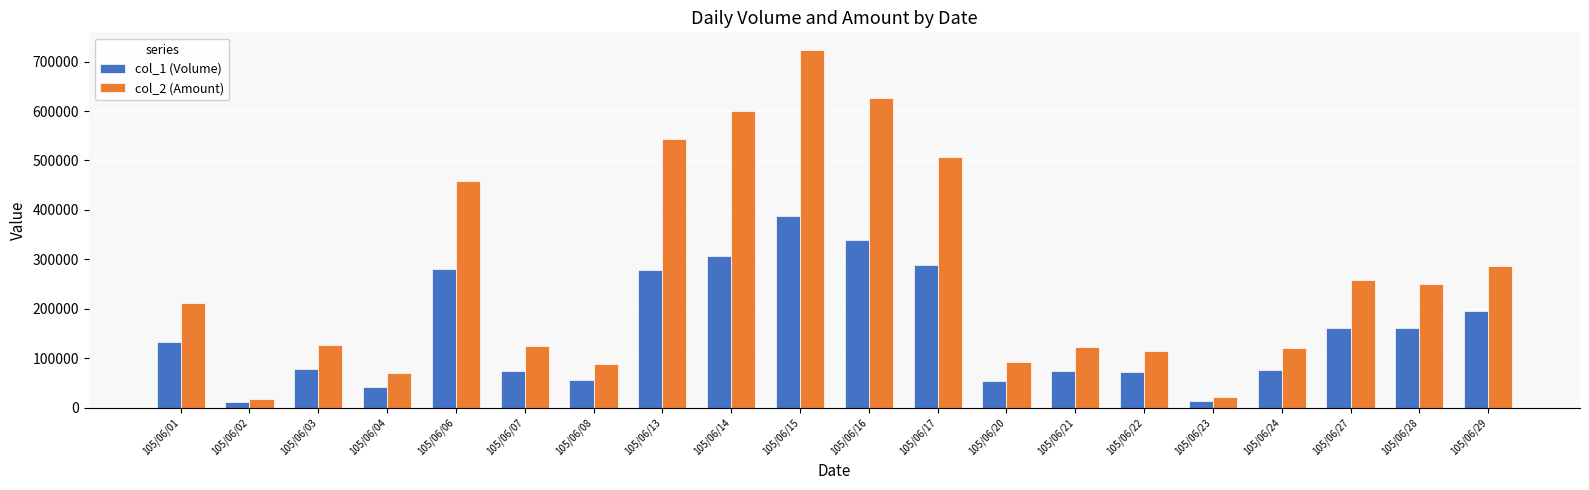

Which category has the highest value in the col_2 (Amount) series?

105/06/15